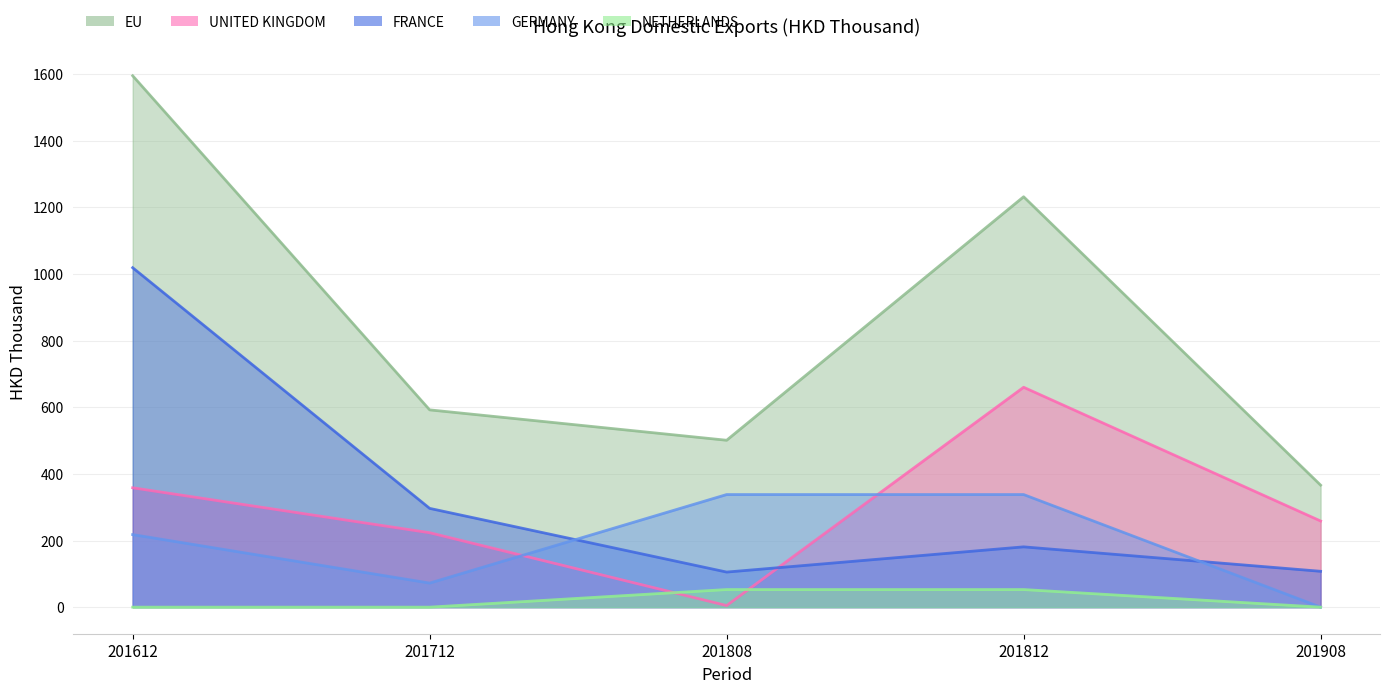

Reading left to right, what are all the values shown in this chart?

EU: 201612=1594.6	201712=592.0	201808=500.8	201812=1231.5	201908=366.2
UNITED KINGDOM: 201612=358.2	201712=223.4	201808=4.8	201812=659.8	201908=258.5
FRANCE: 201612=1018.6	201712=296.4	201808=105.3	201812=180.9	201908=107.6
GERMANY: 201612=217.8	201712=72.2	201808=337.9	201812=337.9	201908=0.0
NETHERLANDS: 201612=0.0	201712=0.0	201808=52.8	201812=52.8	201908=0.0